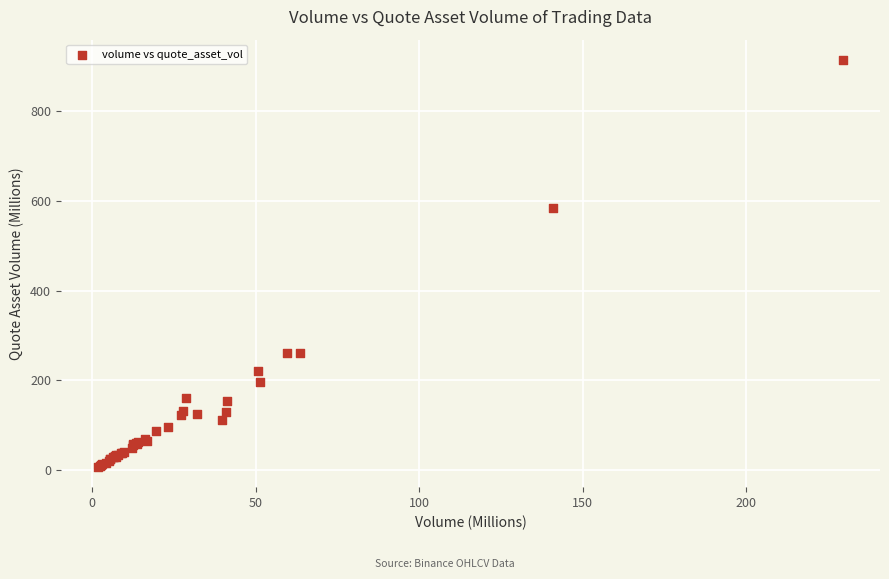

What Y value in the scatter plot is closest to 460?

583.7